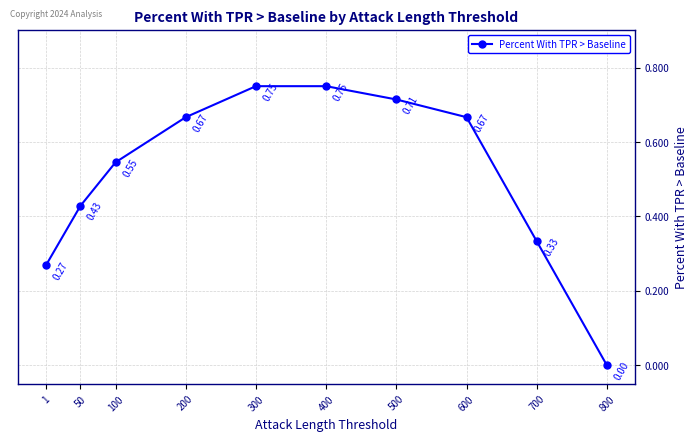

Is it true that the value at 1 is 0.1?

False